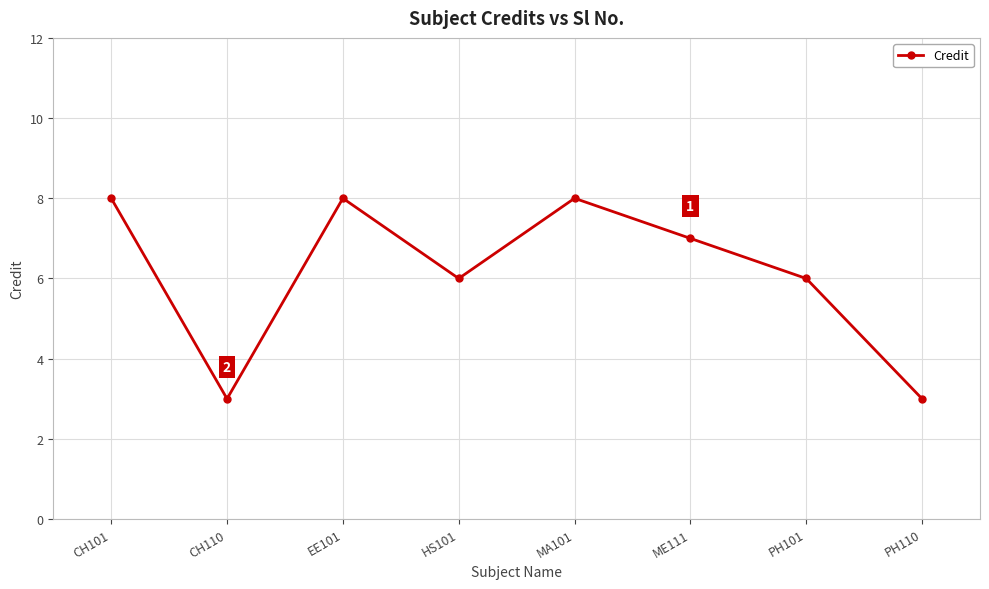

Between MA101 and HS101, which is larger?

MA101